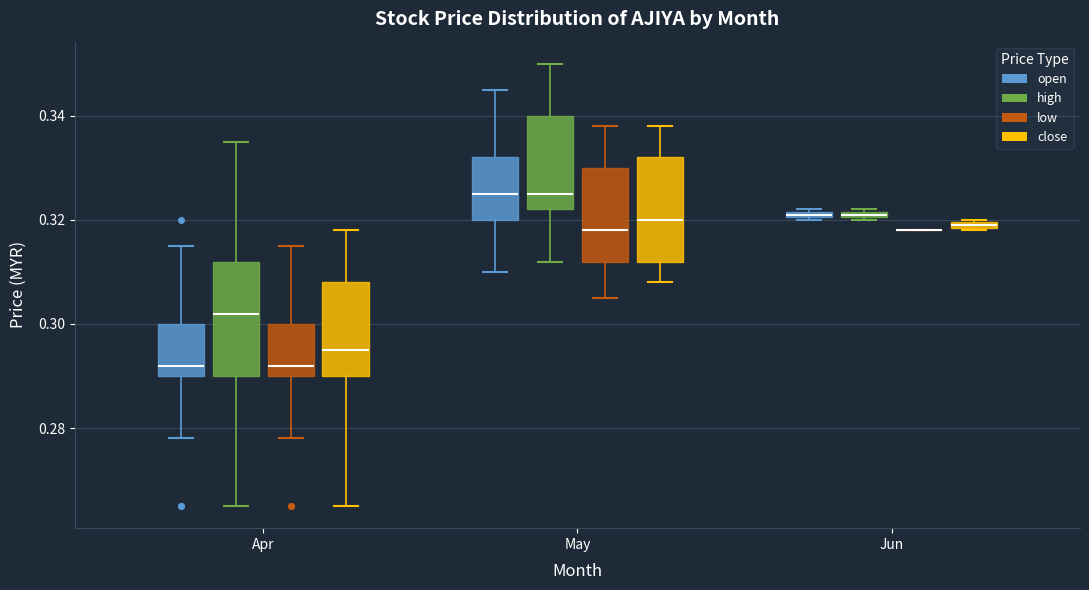

Where is the lower edge of the box for Jun (high) on the y-axis? The values are not printed on the chart, so give them approximately, as read against the axis.

0.320